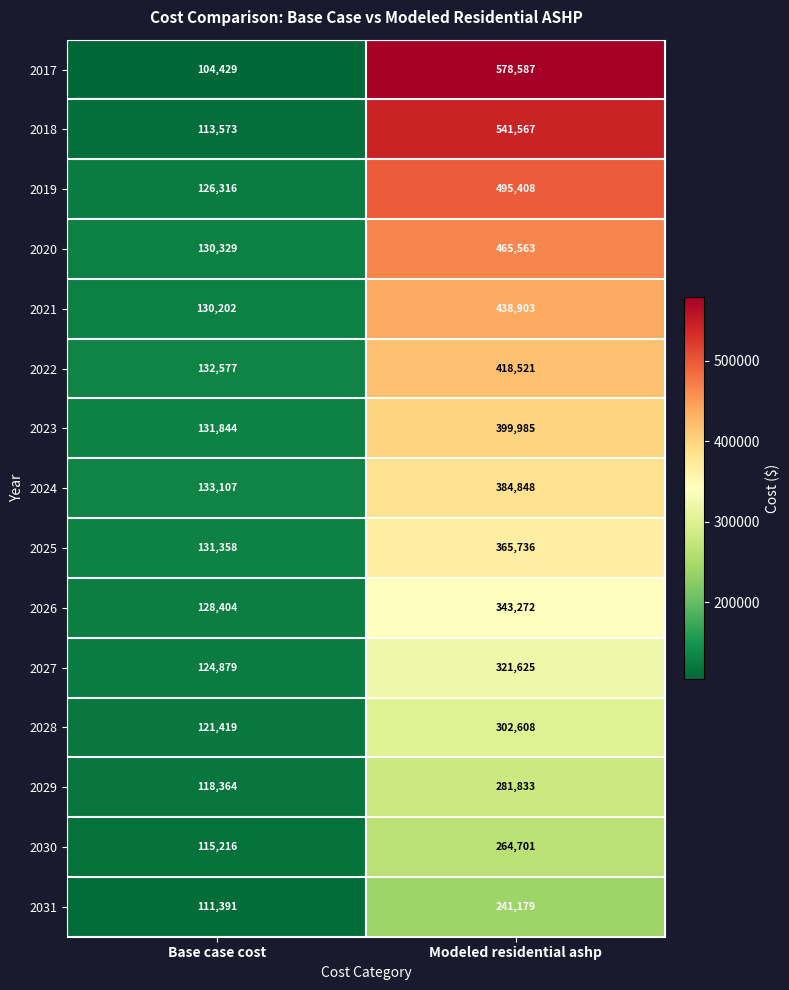

At which label is 2019 closest to 310862?

Base case cost